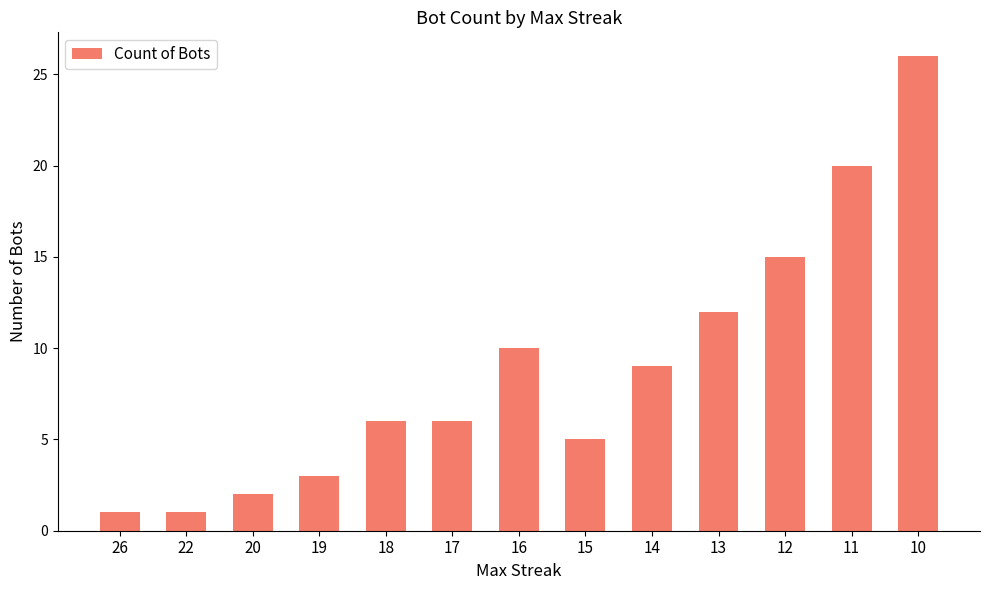

Which category has the highest value across all series?

10